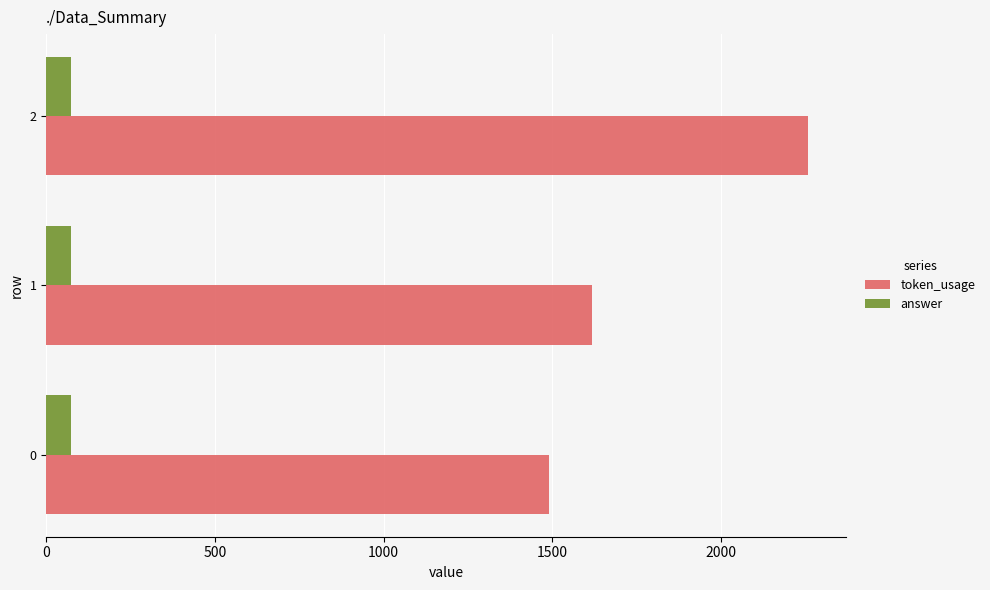

Which series has the largest total across all categories?

token_usage